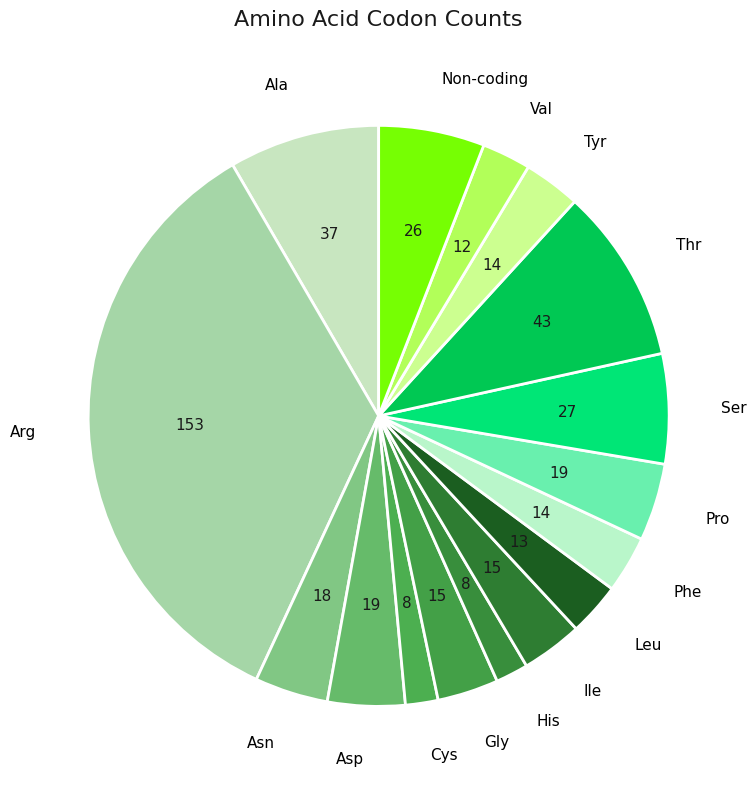

Count the number of slices in the pie.

16